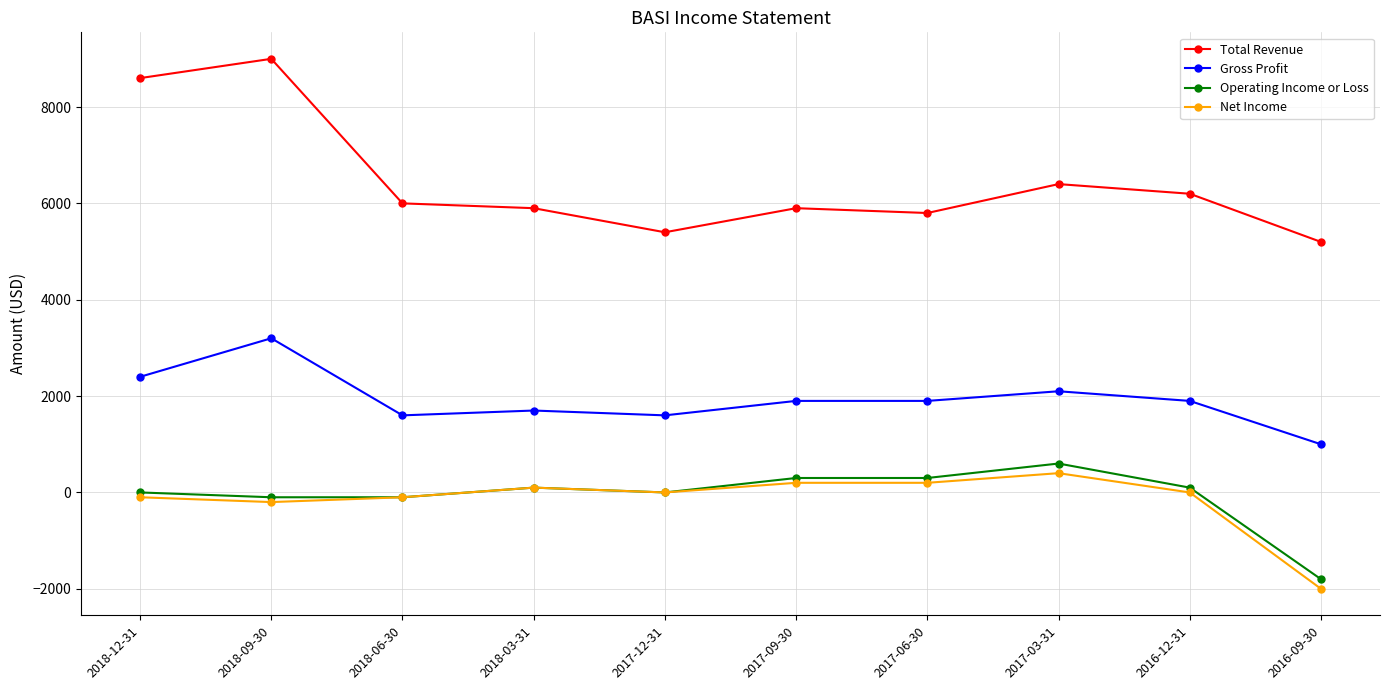

What is the label of the 5th point from the left?

2017-12-31